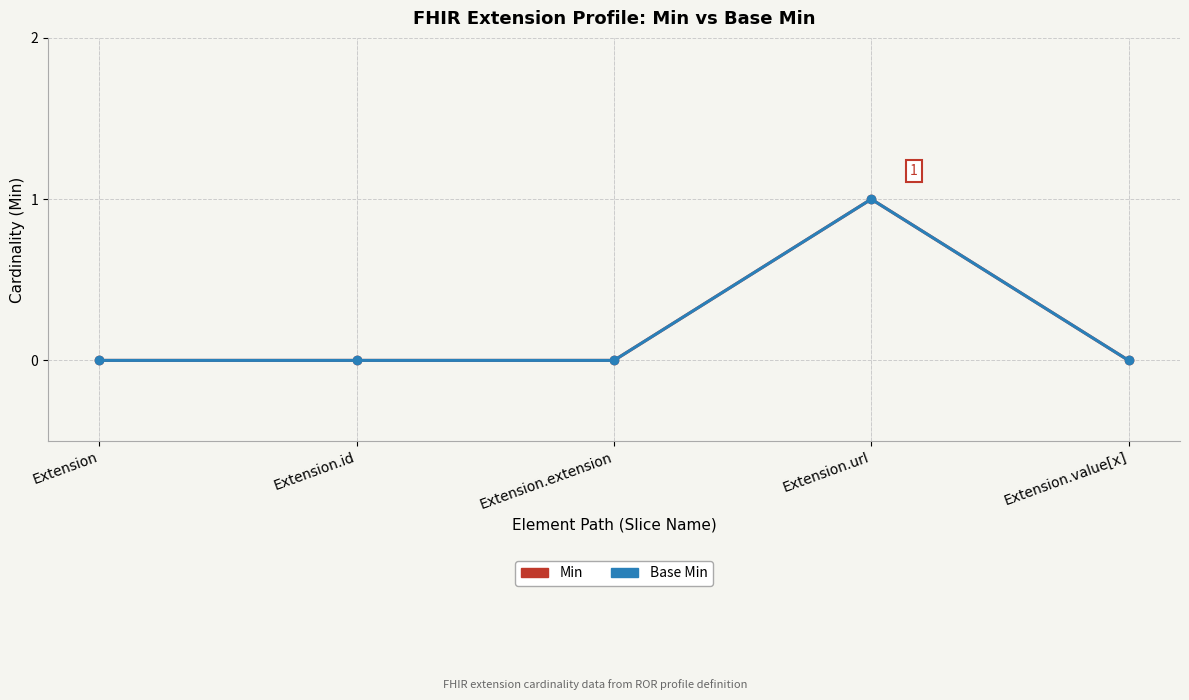

Is this an area chart (filled region under the line)?

No